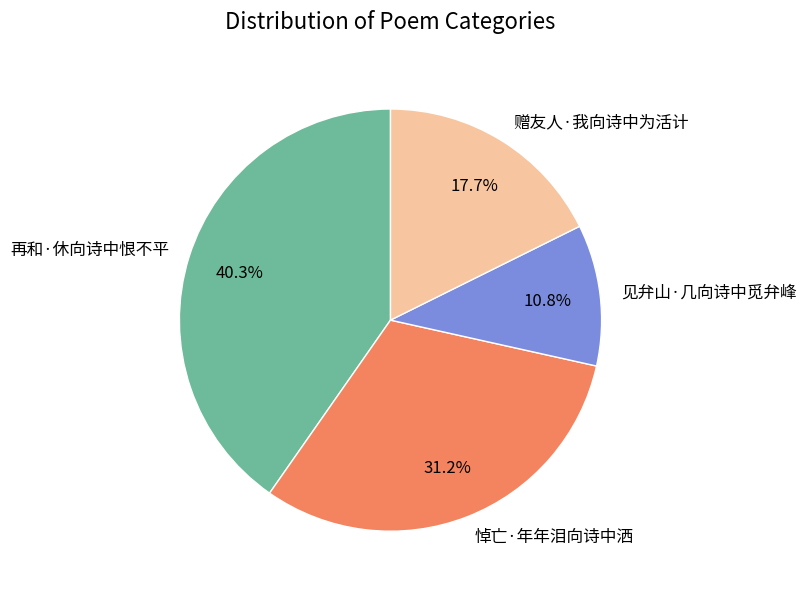

What is the smallest slice in the pie chart?

见弁山·几向诗中觅弁峰